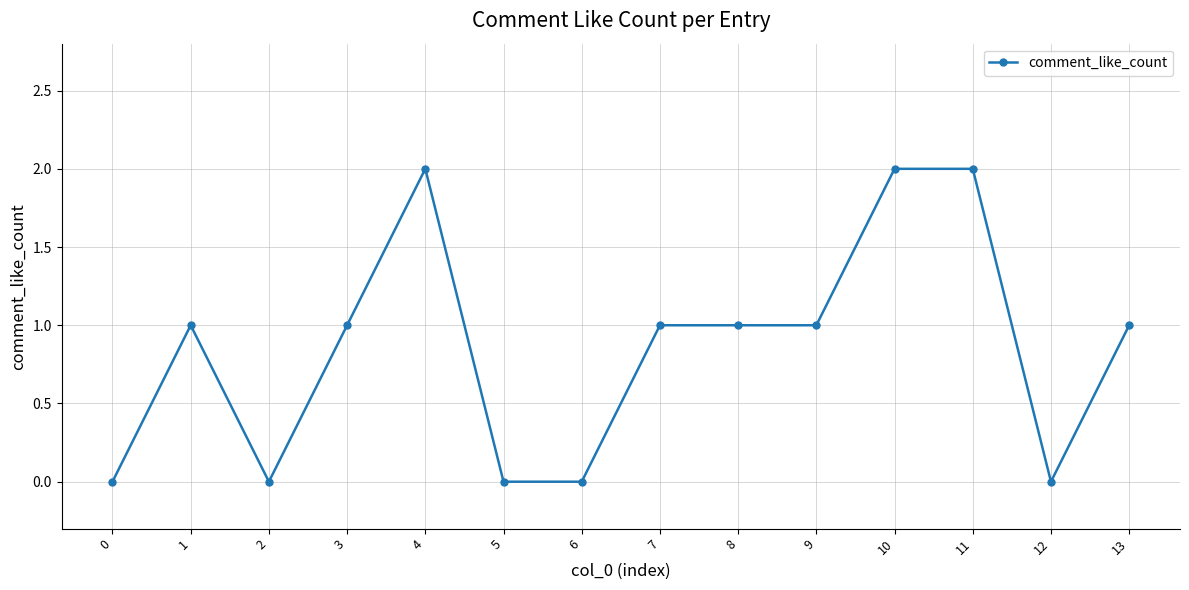

What is the value of the 10th point from the left?

1